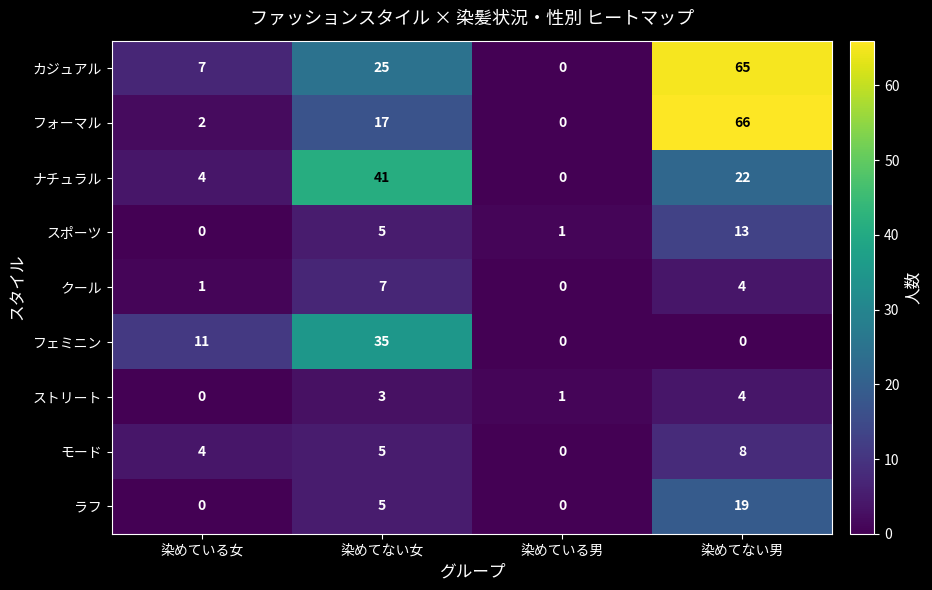

Is it true that カジュアル equals 0 at 染めている男?

True